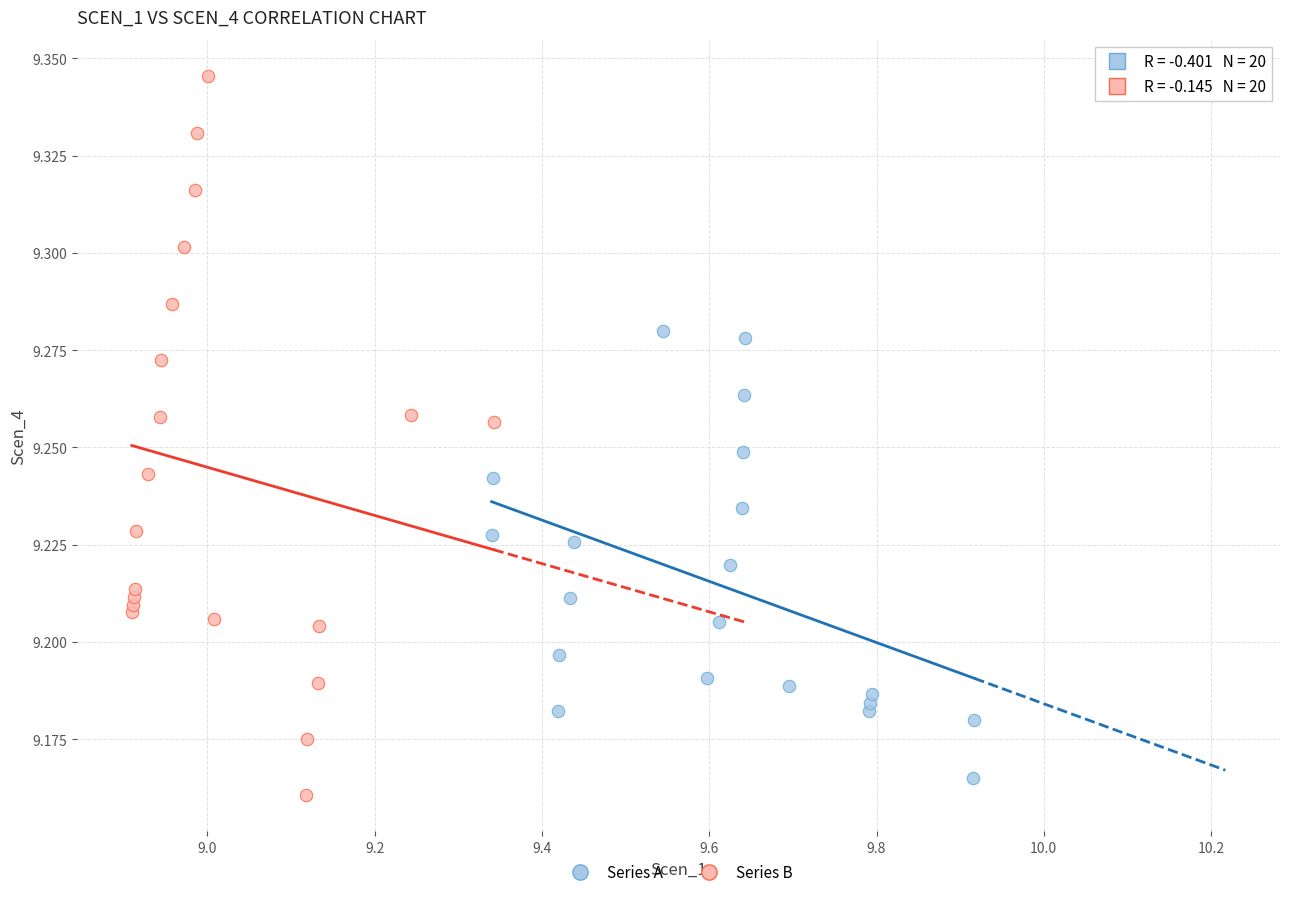

Which series has the largest Y range (max minus min)?

Series B